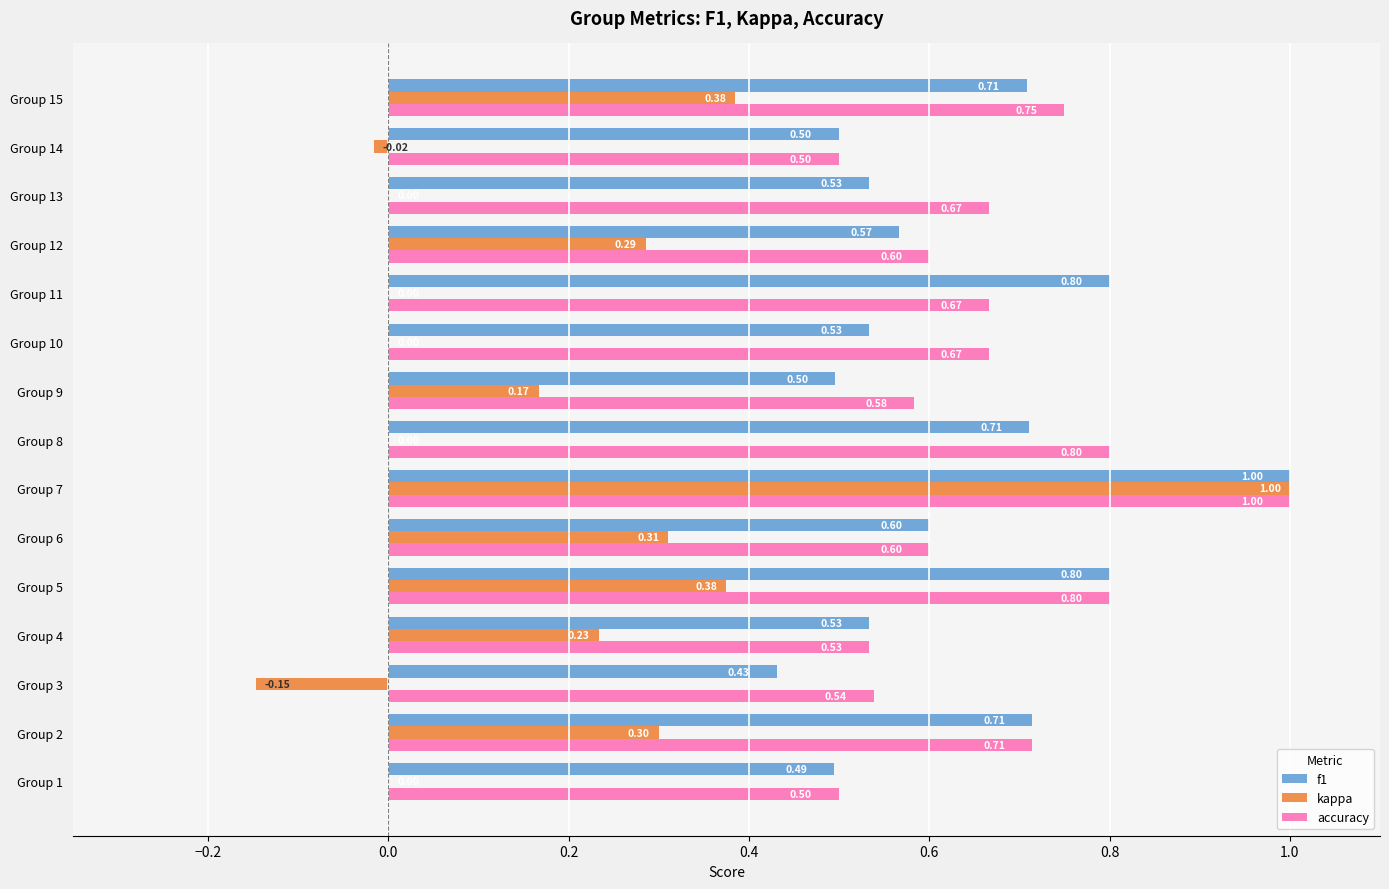

Which series has the largest total across all categories?

accuracy